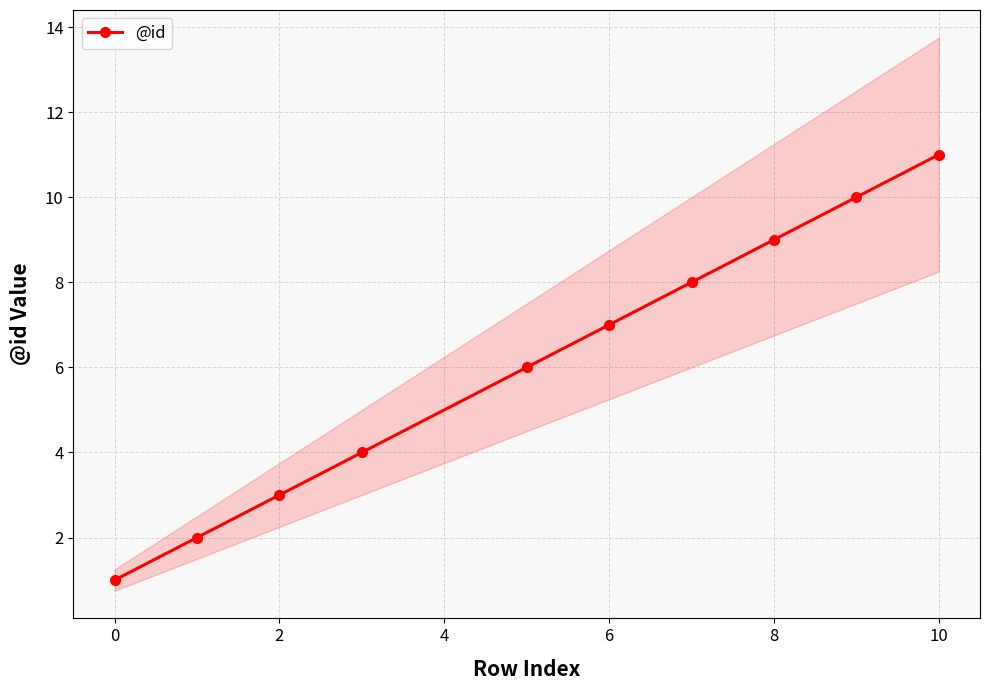

The @id series shows 1 at 0. True or false?

True